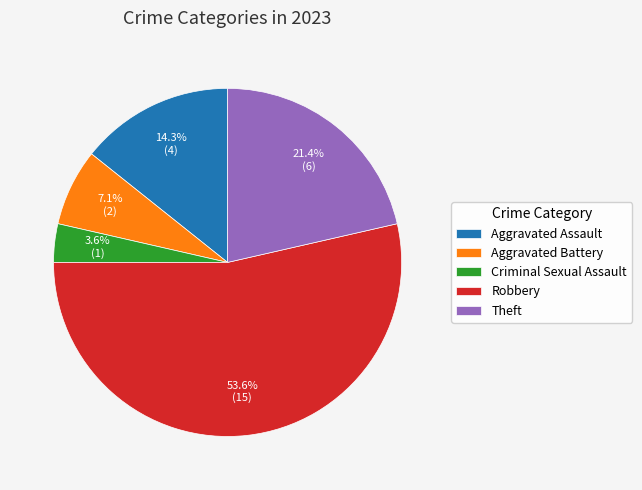

Is Aggravated Assault the majority of the pie?

No